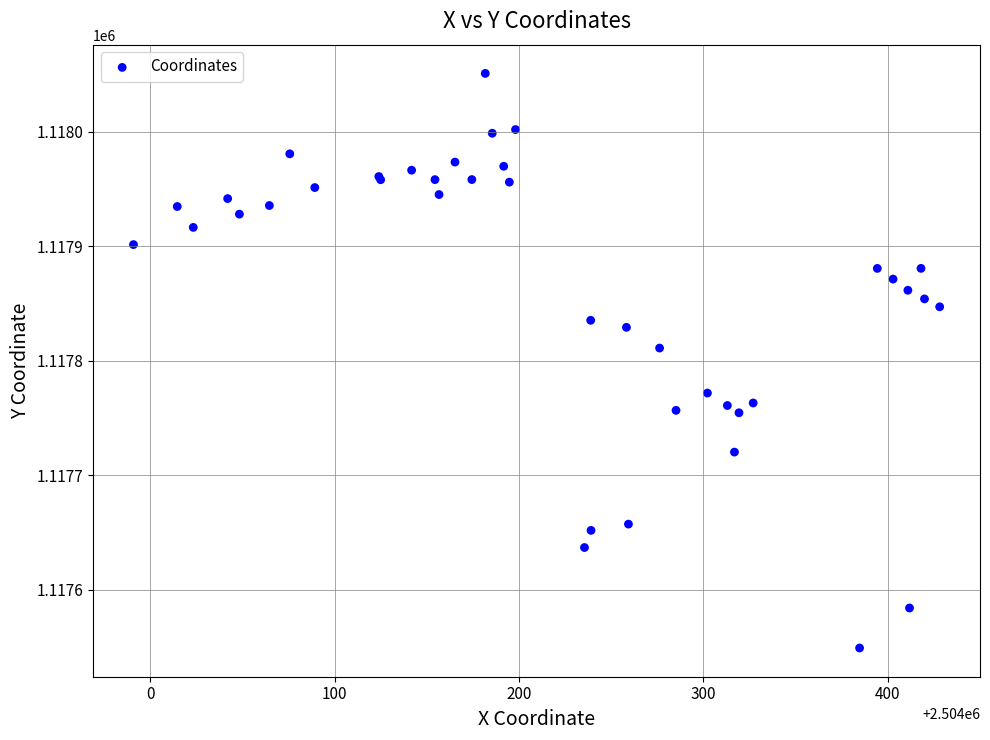

What Y value in the scatter plot is closest to 1117800?

1117811.2